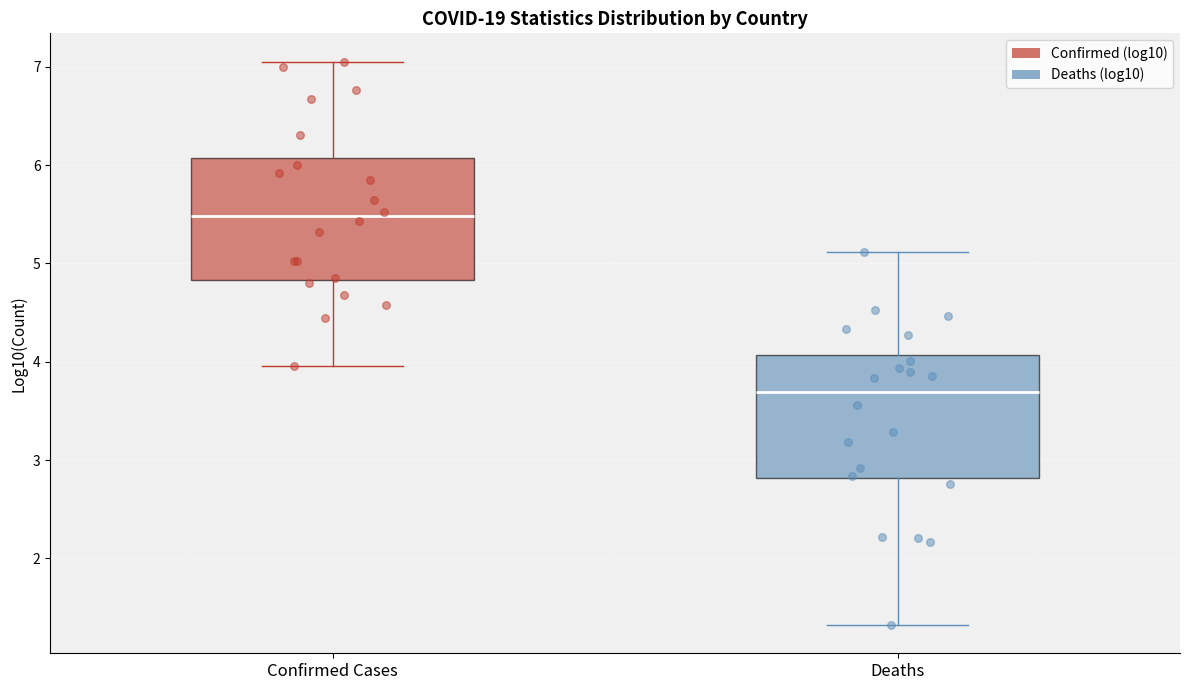

Reading left to right, read every box against the y-axis: the position of its median line, the range the box covers, and the ends of its whiskers. The values are not printed on the chart, so give them approximately, as read against the axis.

Confirmed Cases: median 5.5, box 4.8 to 6.1, whiskers 4.0 to 7.1
Deaths: median 3.7, box 2.8 to 4.1, whiskers 1.3 to 5.1